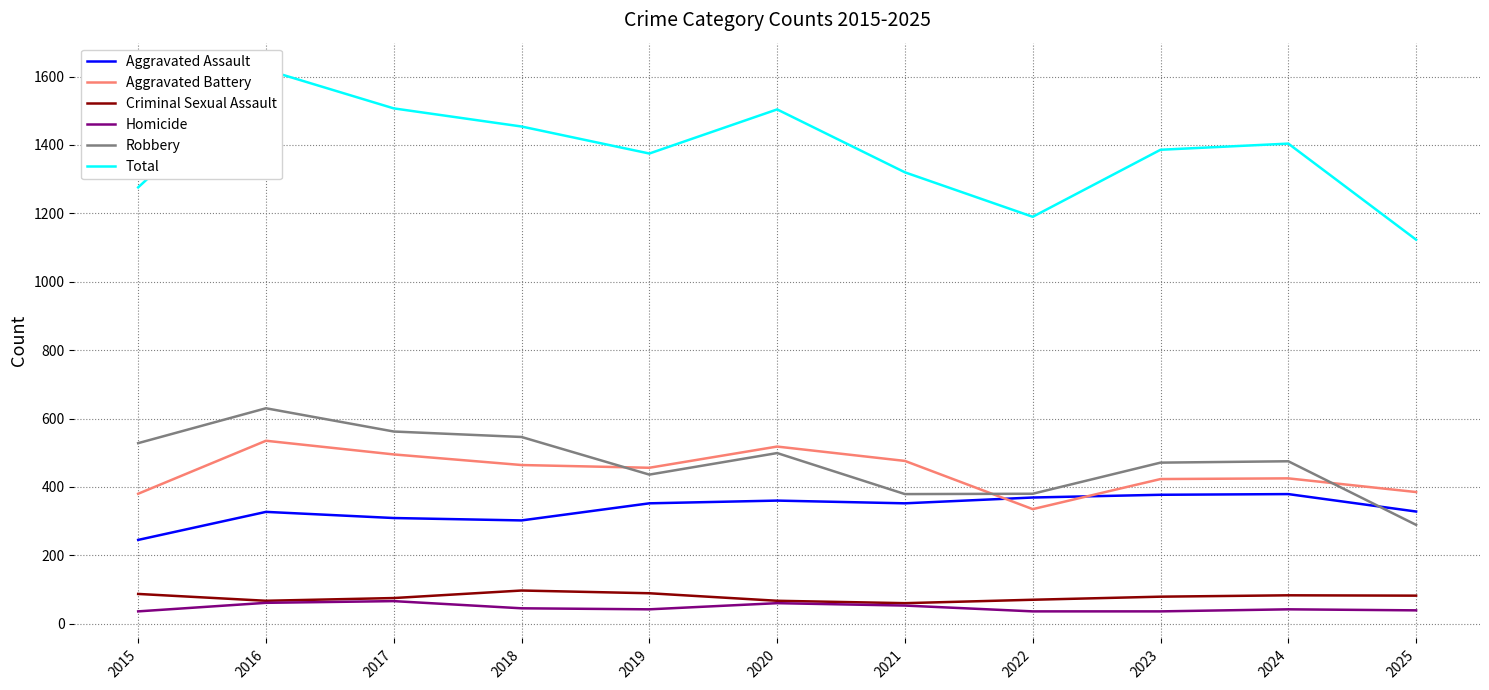

The Robbery series shows 380 at 2022. True or false?

True